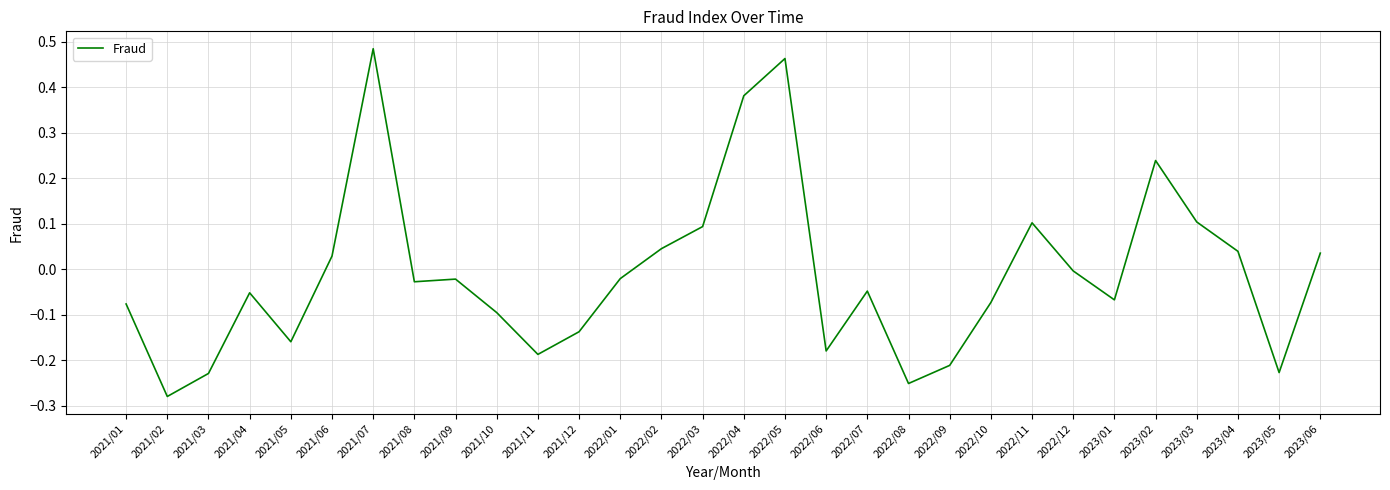

What is the change in value from 2021/05 to 2021/08?

+0.1